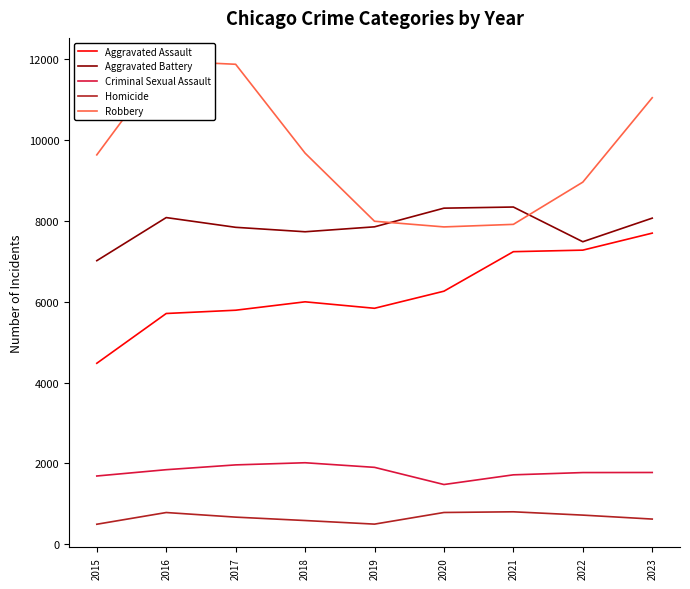

How many values in the Homicide series exceed 672?

4